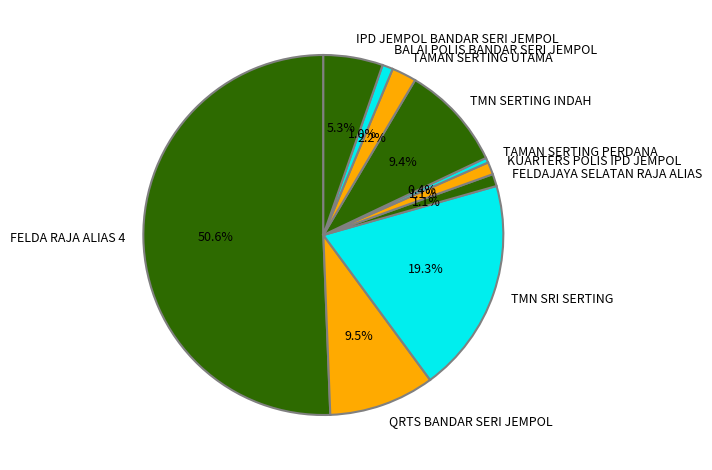

What percentage is the KUARTERS POLIS IPD JEMPOL slice, to the nearest percent?

1%